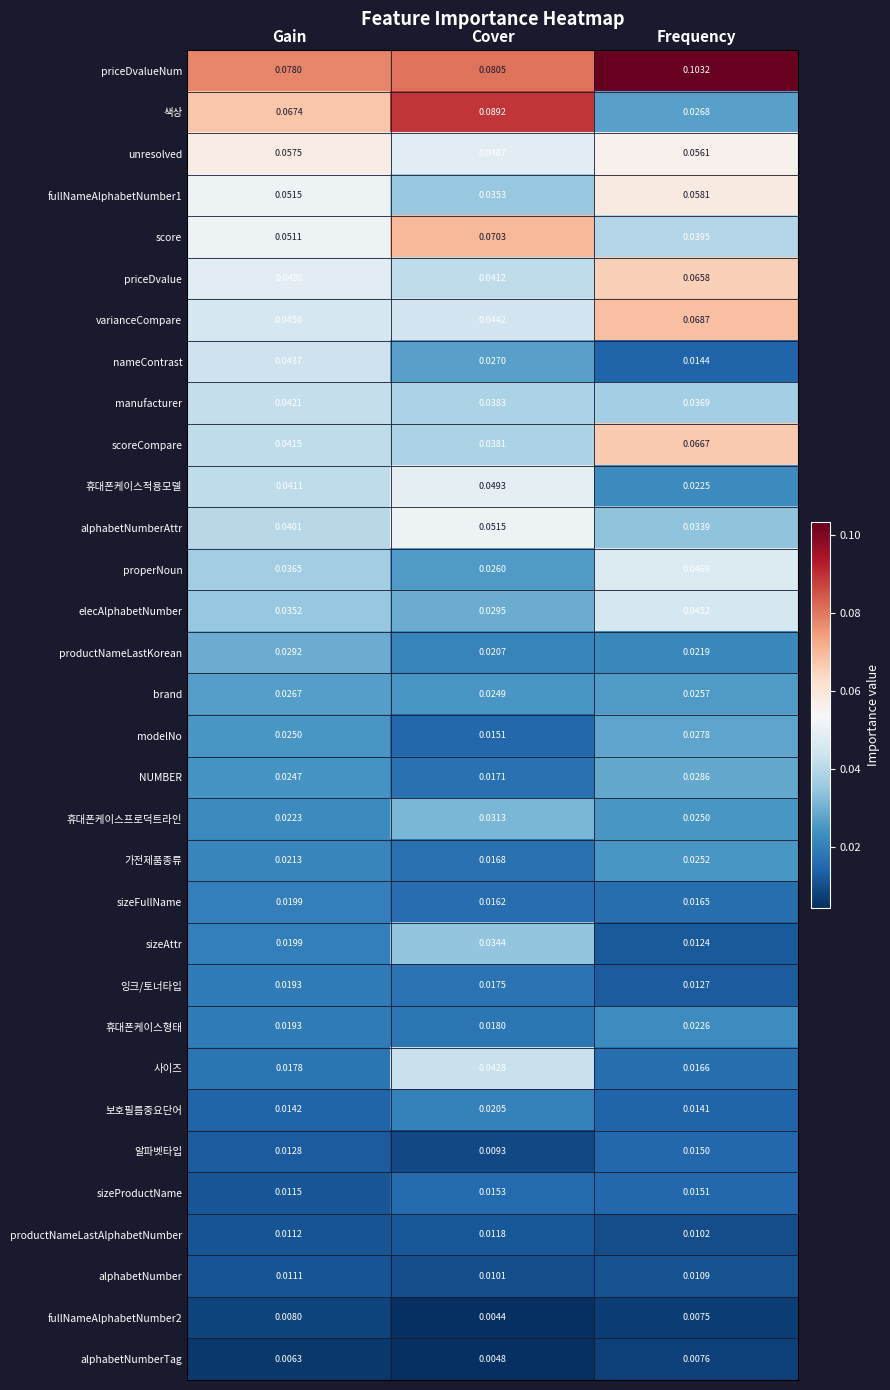

Which series has the largest total across all categories?

priceDvalueNum